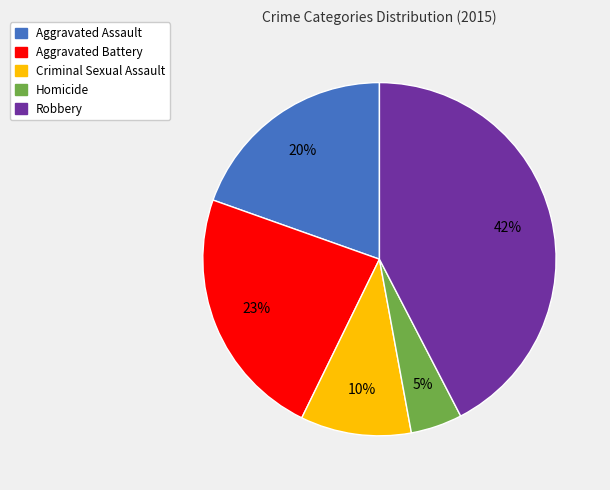

To the nearest percent, what is the average slice percentage?

20%